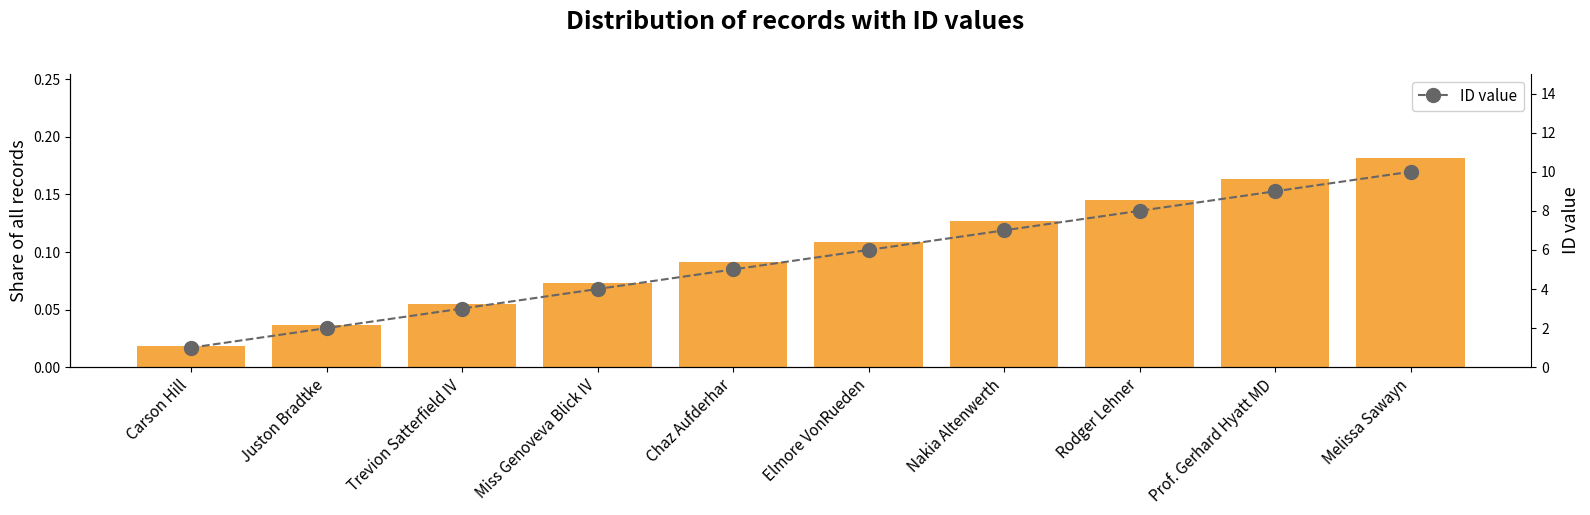

Which has a higher value, Juston Bradtke or Rodger Lehner?

Rodger Lehner